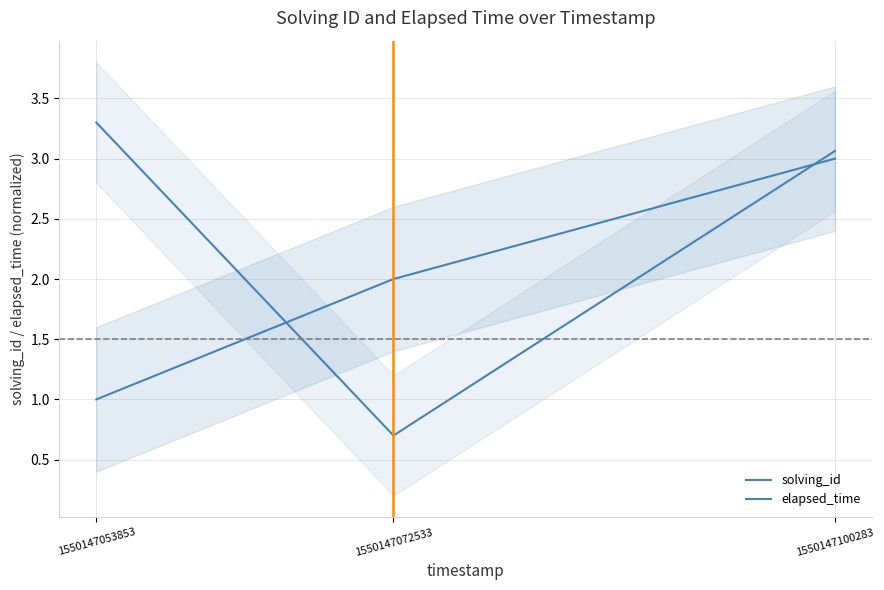

Is the value of elapsed_time at 1550147053853 greater than the value of solving_id at 1550147072533?

Yes